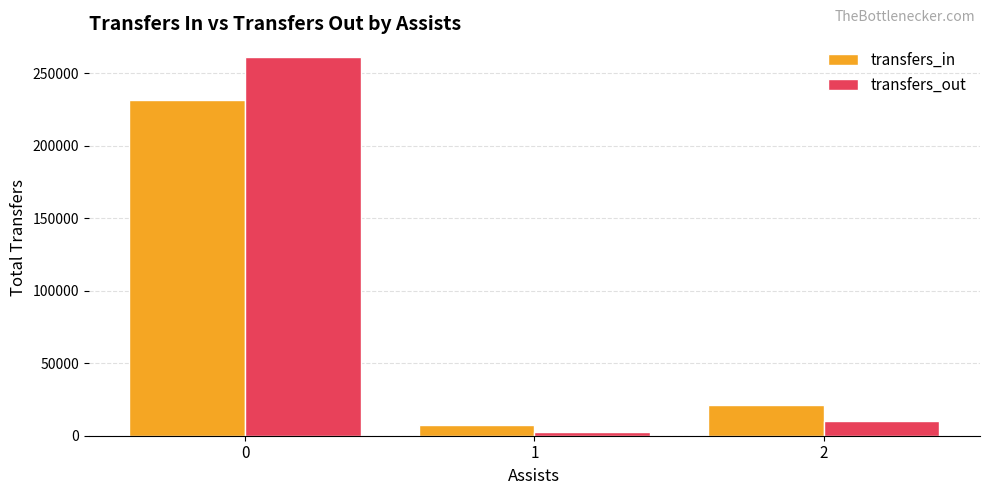

What is the difference between the highest and lowest values at 2?

11092